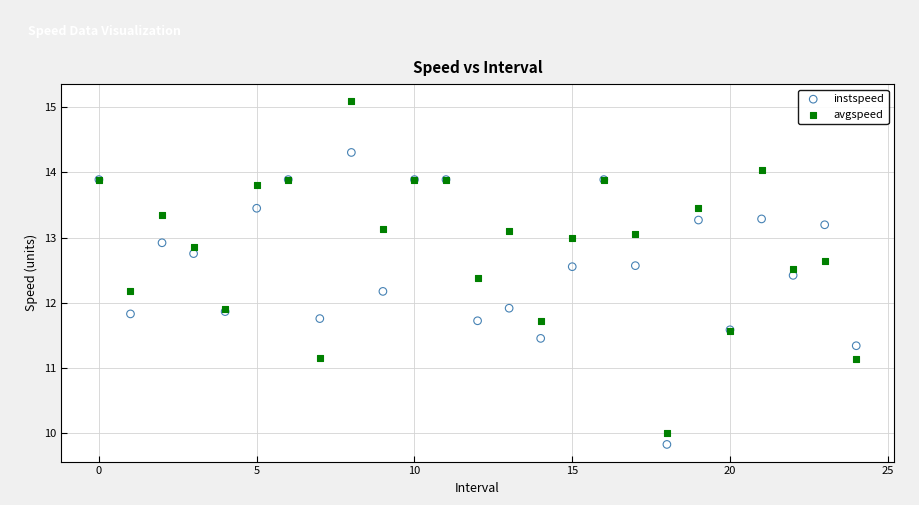

Which series contains the lowest Y value?

instspeed